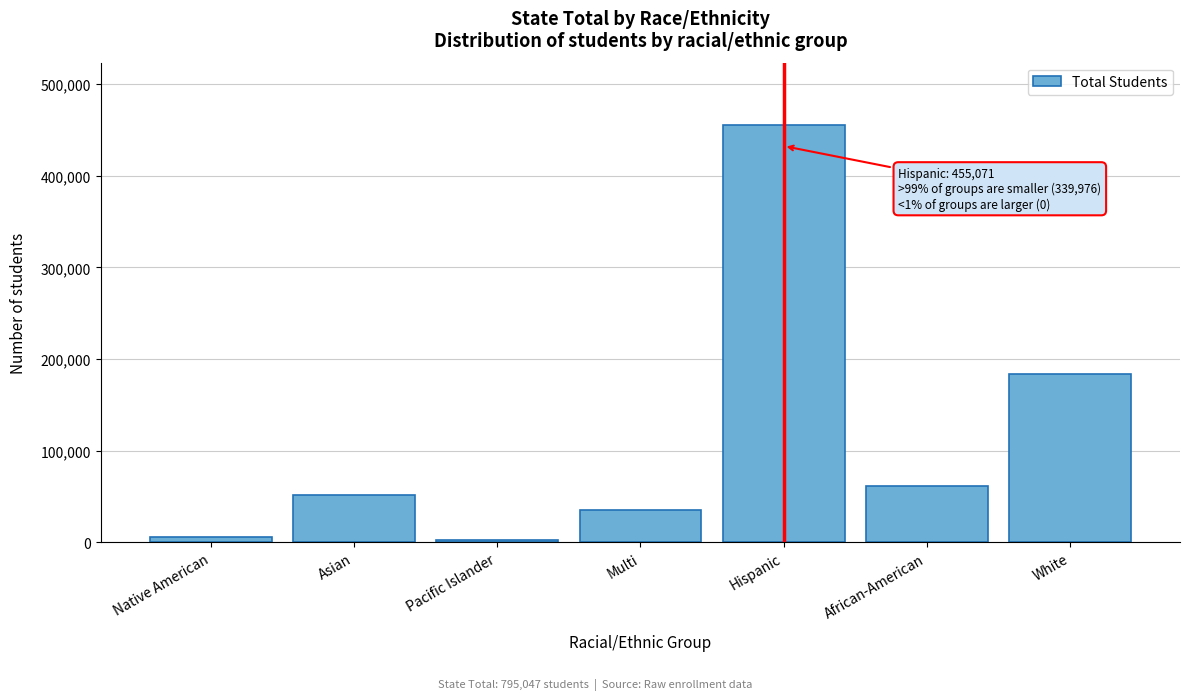

Reading right to left, extract all data points from this chart.

White=183617	African-American=61806	Hispanic=455071	Multi=35072	Pacific Islander=2814	Asian=51258	Native American=5409